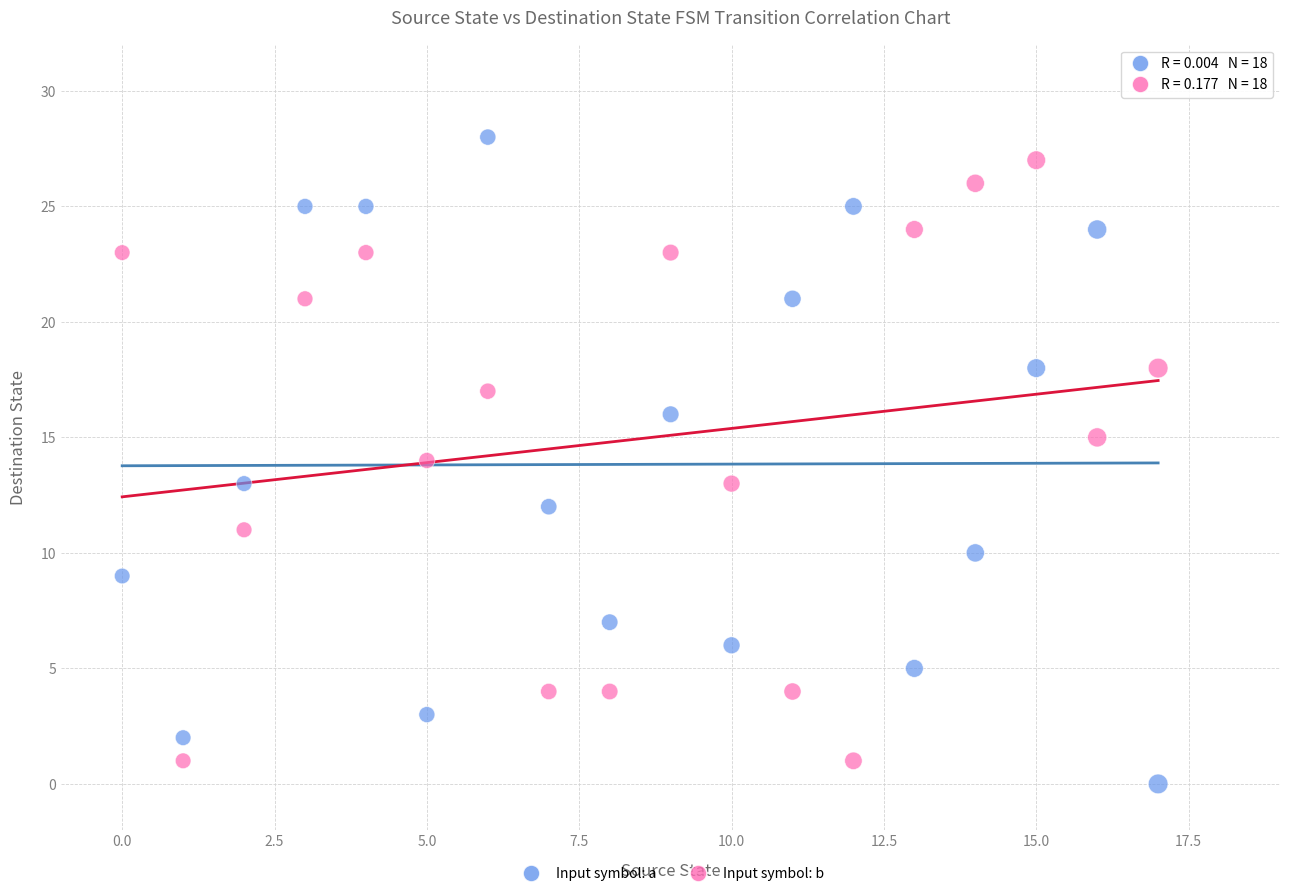

Across all data points, what is the range of Y values (max minus min)?

28